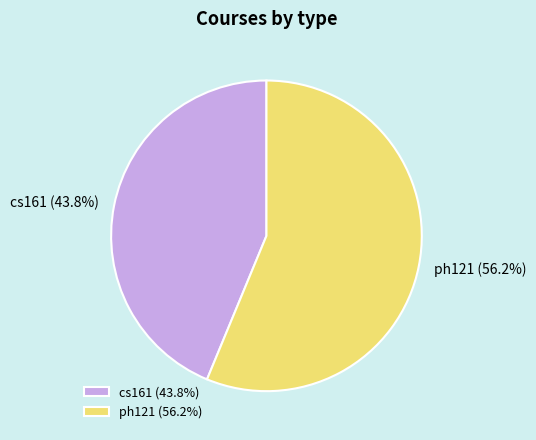

Does any single category account for the majority?

Yes